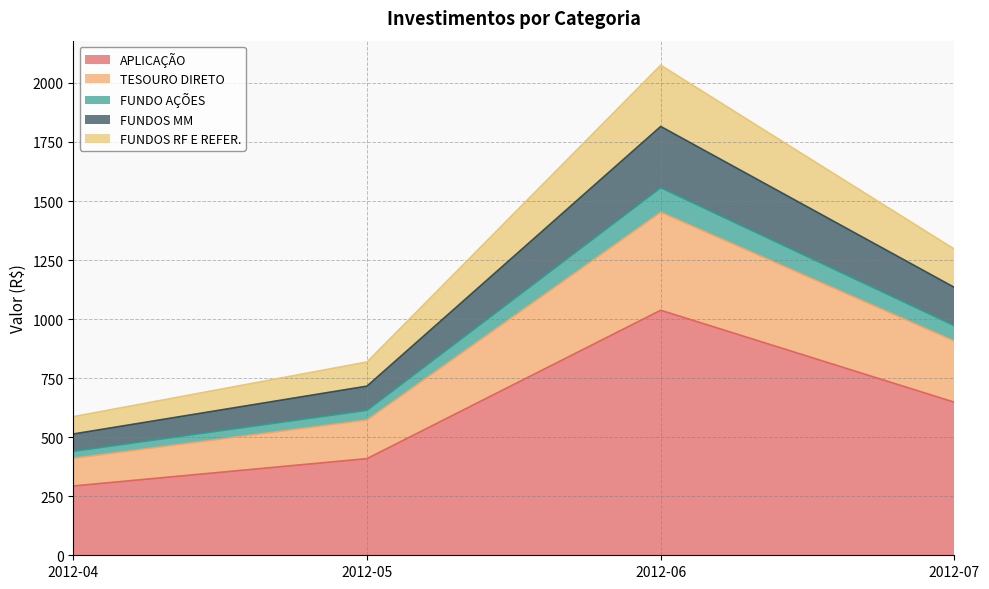

Is the value of FUNDOS RF E REFER. at 2012-04 greater than the value of FUNDOS MM at 2012-07?

No